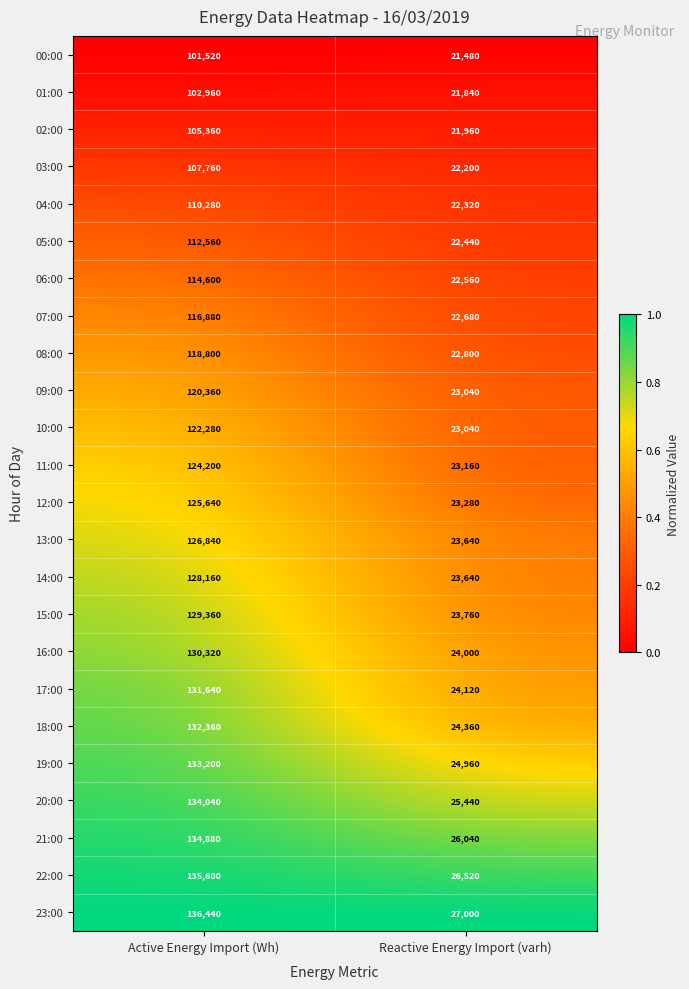

The value of 18:00 at Reactive Energy Import (varh) is 5336. True or false?

False